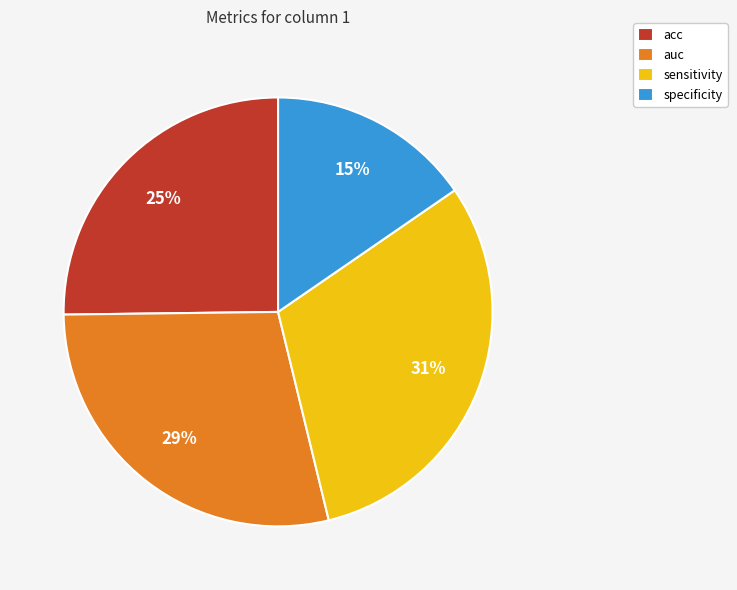

Is it true that sensitivity is 31% of the pie?

True